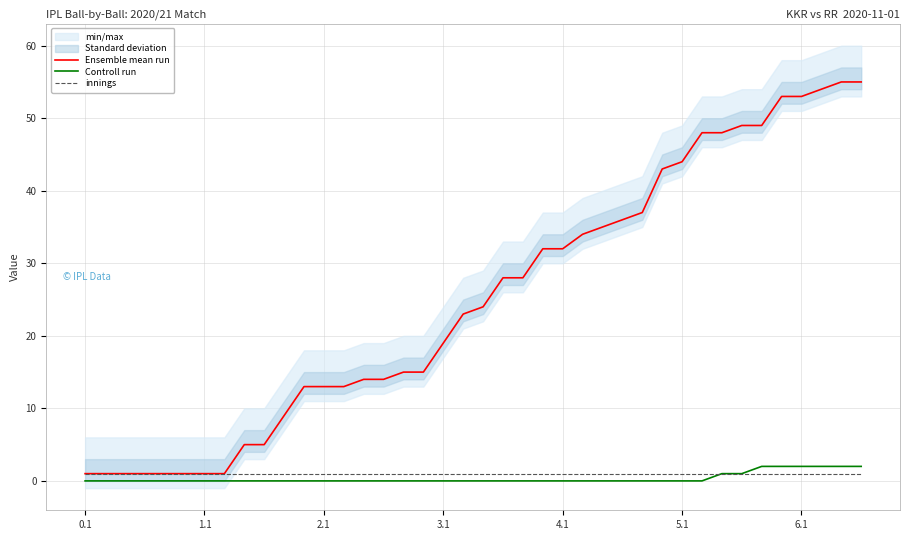

List the series in order of their peak value, highest first.

Ensemble mean run, Controll run, innings